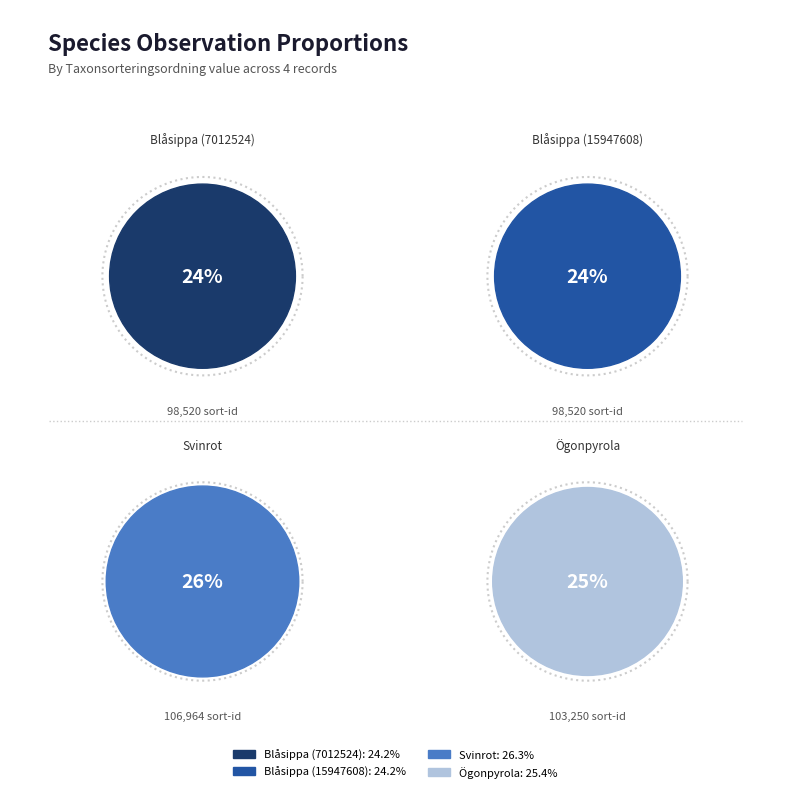

To the nearest percent, what is the difference between the largest and smallest slice percentages?

2%